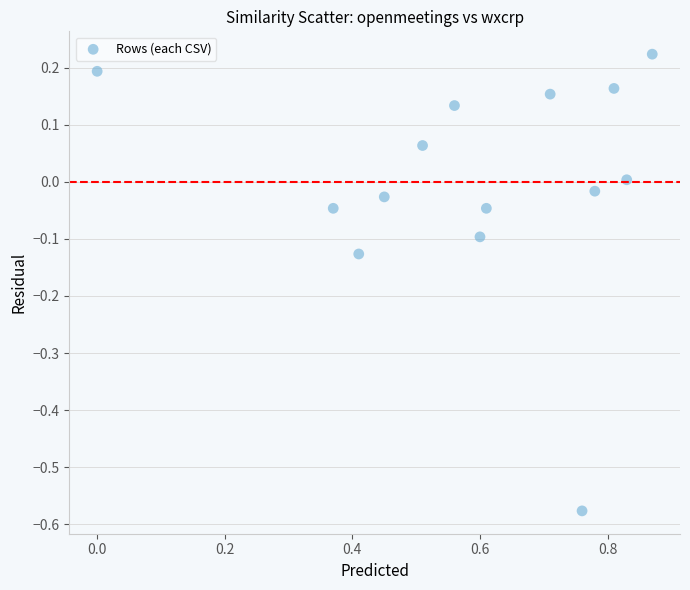

What is the range of Y values (max minus min)?

0.8